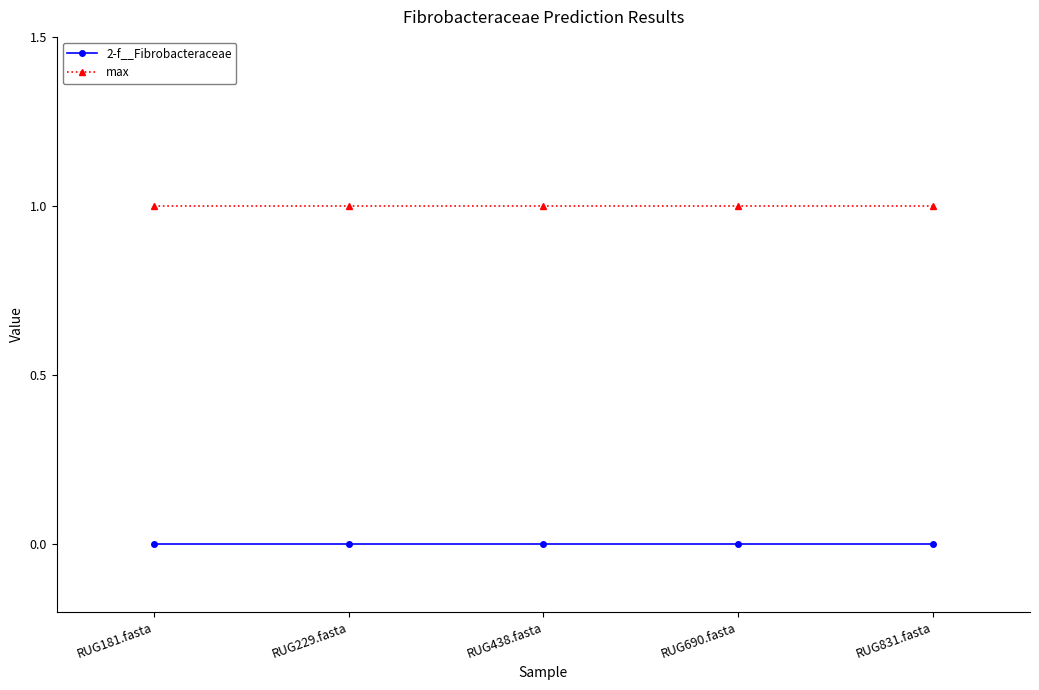

How many lines are shown in the chart?

2